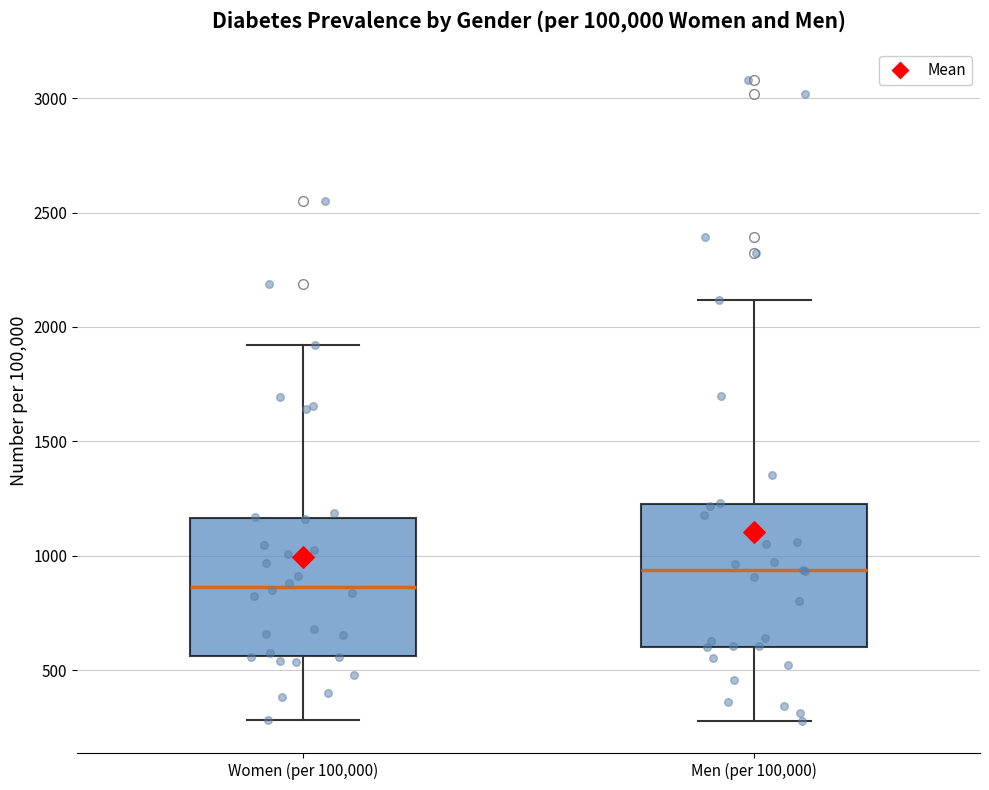

Reading left to right, transcribe this box plot: for each box, give where its median line is, the range the box spans, and where its two whiskers end, as read against the y-axis. The values are not printed on the chart, so give them approximately, as read against the axis.

Women (per 100,000): median 850, box 550 to 1150, whiskers 300 to 1900
Men (per 100,000): median 950, box 600 to 1250, whiskers 300 to 2100